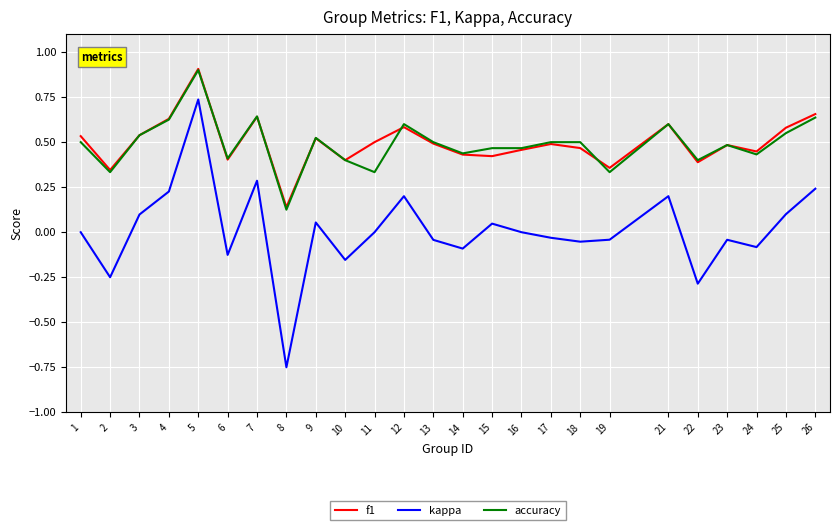

How many interior local valleys does the f1 series have?

8